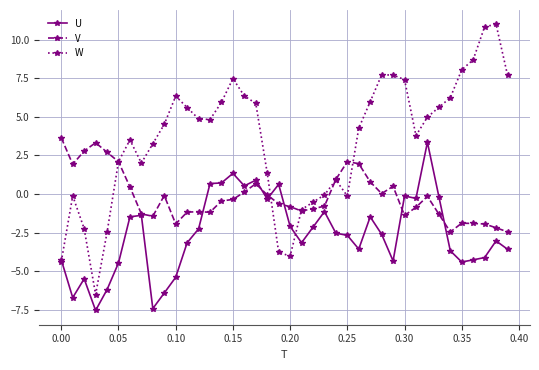

What is the minimum value shown in the chart?

-7.6